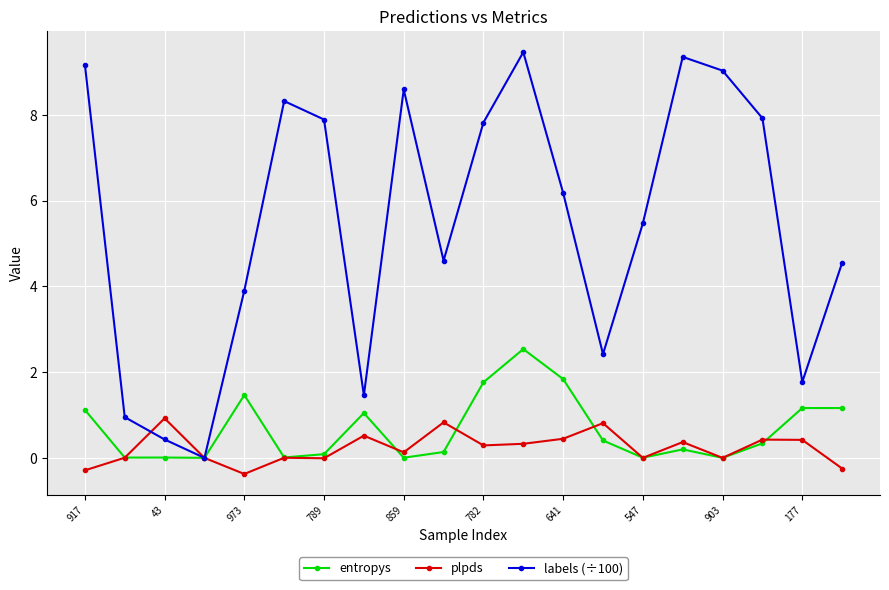

Rank the series by their maximum value, from lowest to highest.

plpds, entropys, labels (÷100)